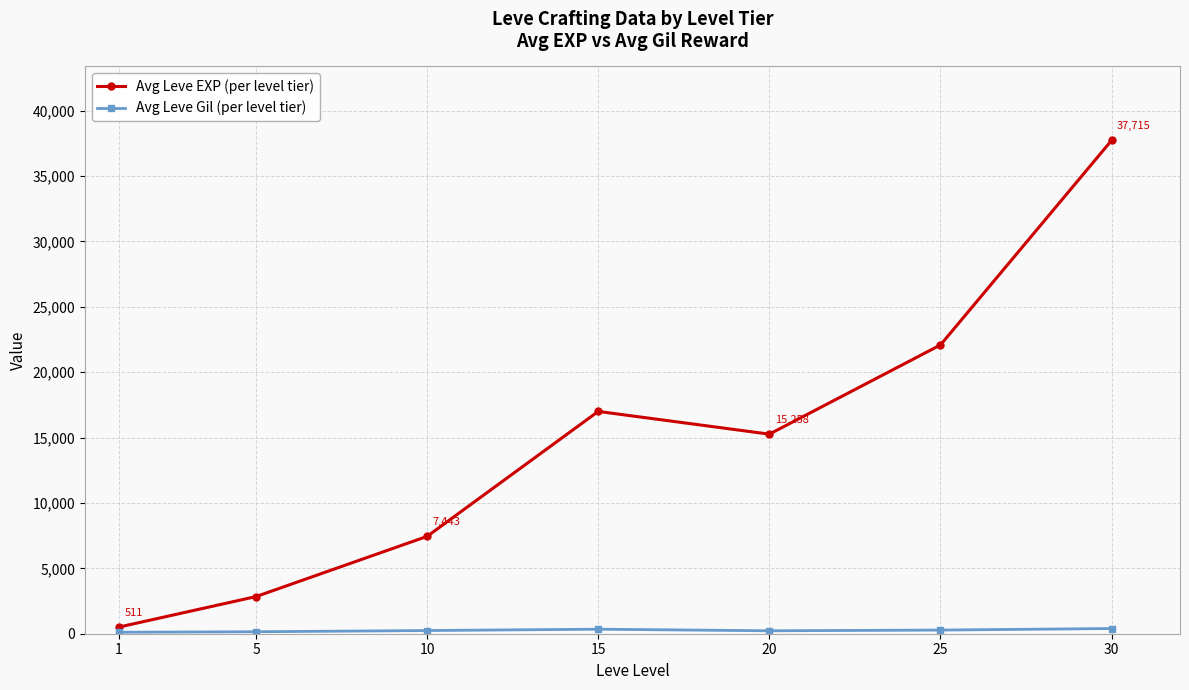

At which label is Avg Leve EXP (per level tier) closest to 19113?

15